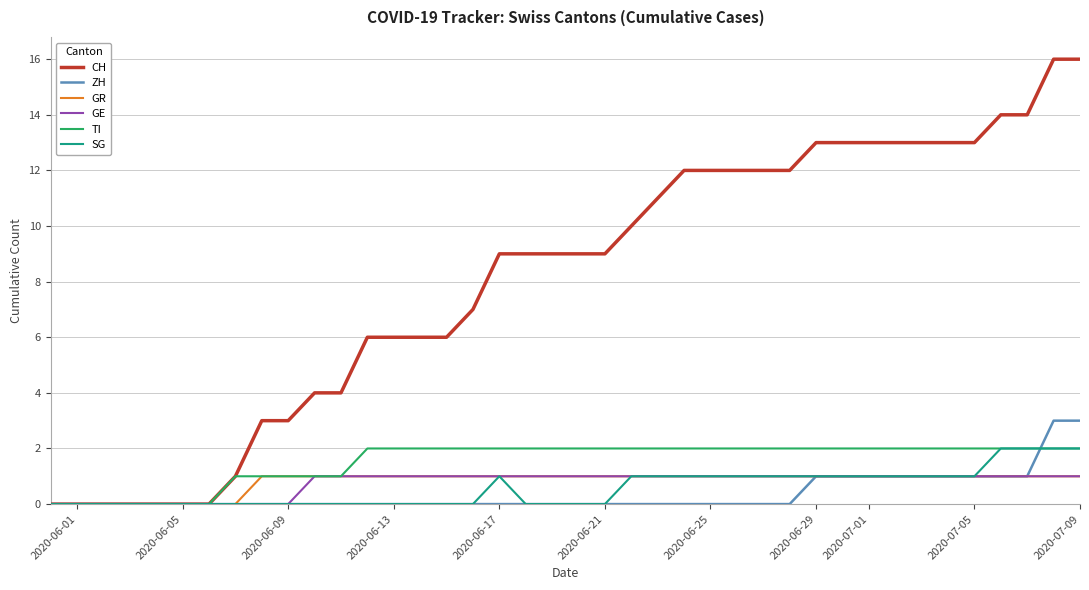

Which series has the largest range (max minus min)?

CH